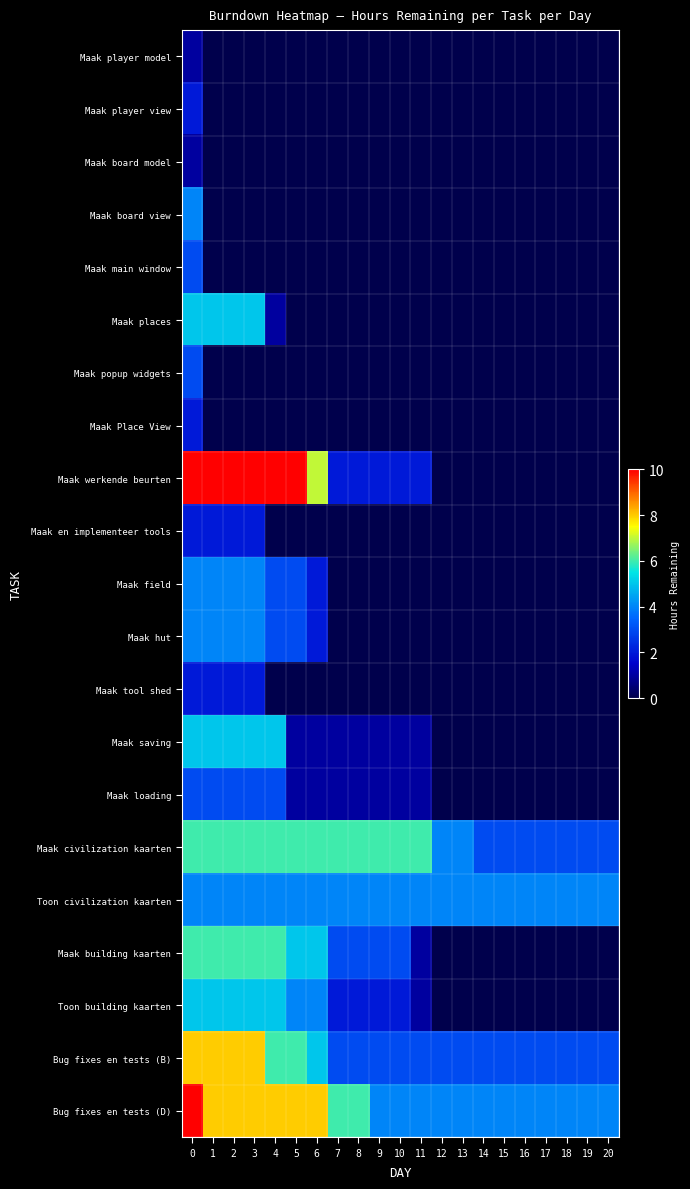

At how many categories does at least one series exceed 0?

21